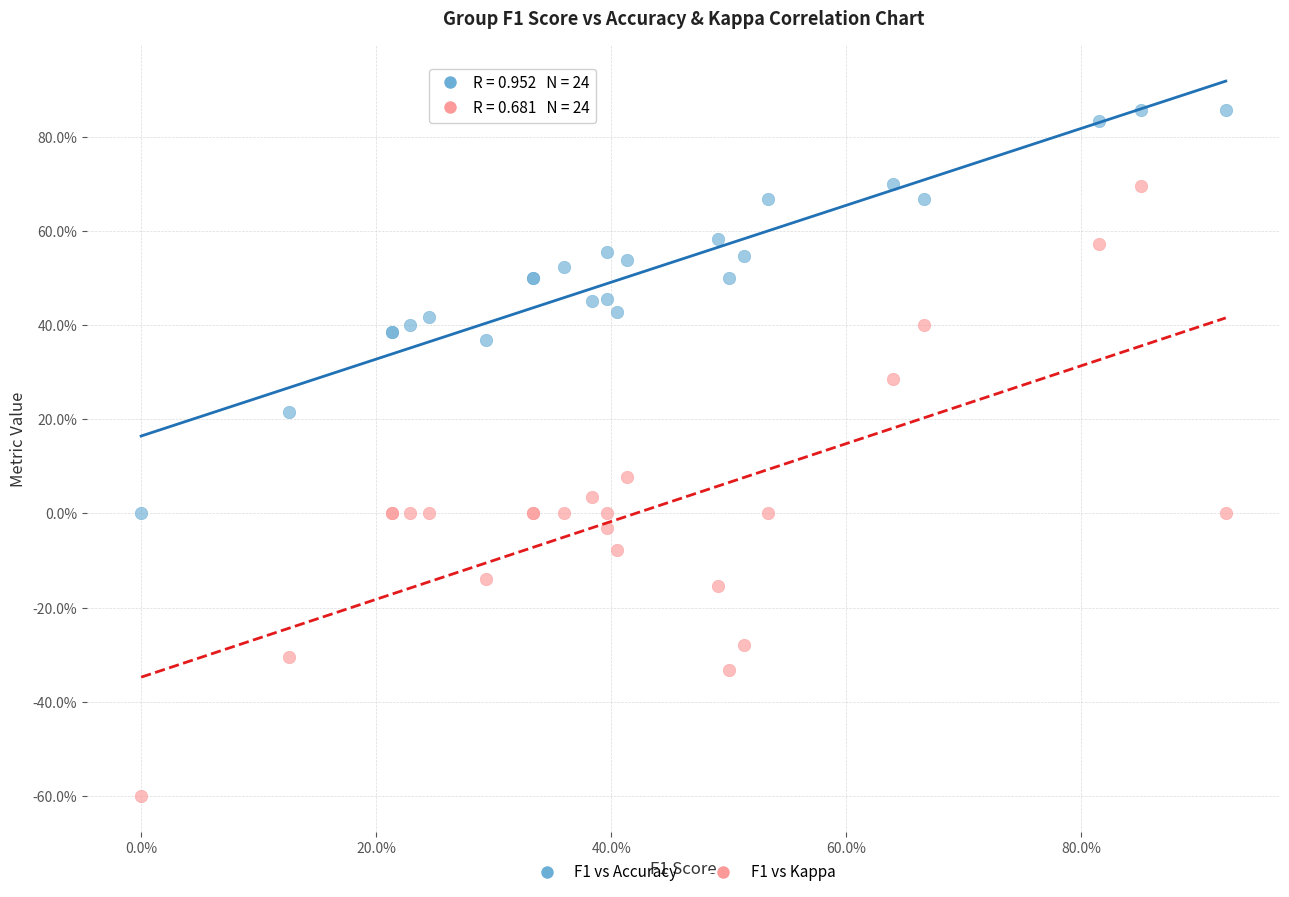

What are all the series names shown in the legend?

F1 vs Accuracy, F1 vs Kappa